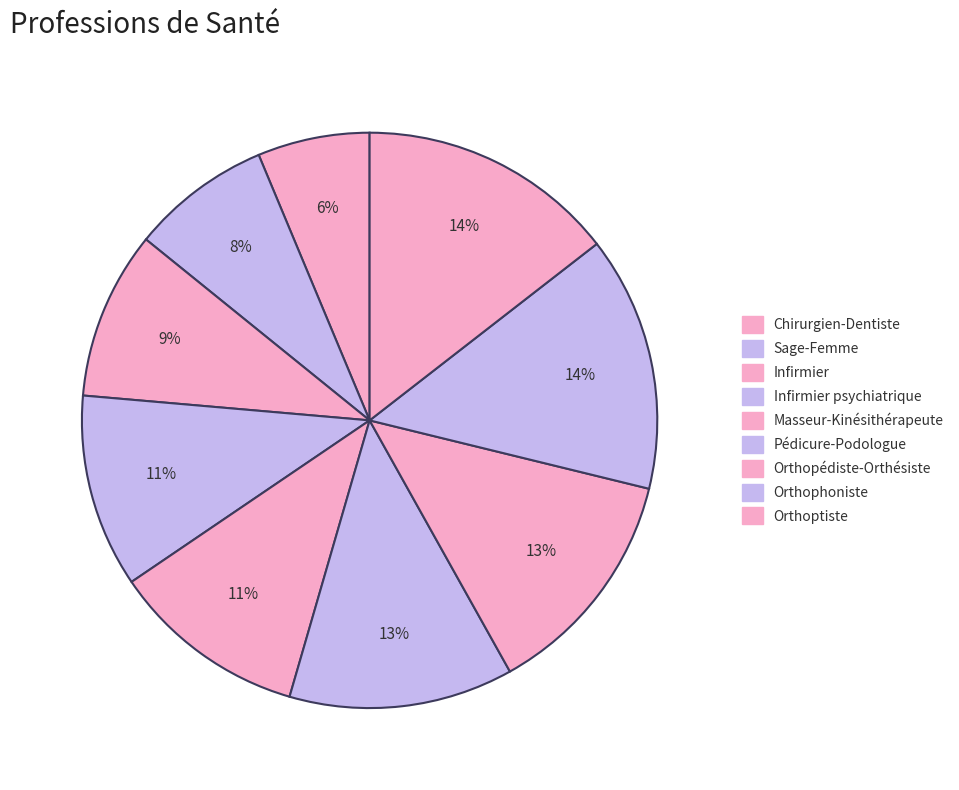

To the nearest percent, what is the difference between the Infirmier and Orthophoniste slice percentages?

5%